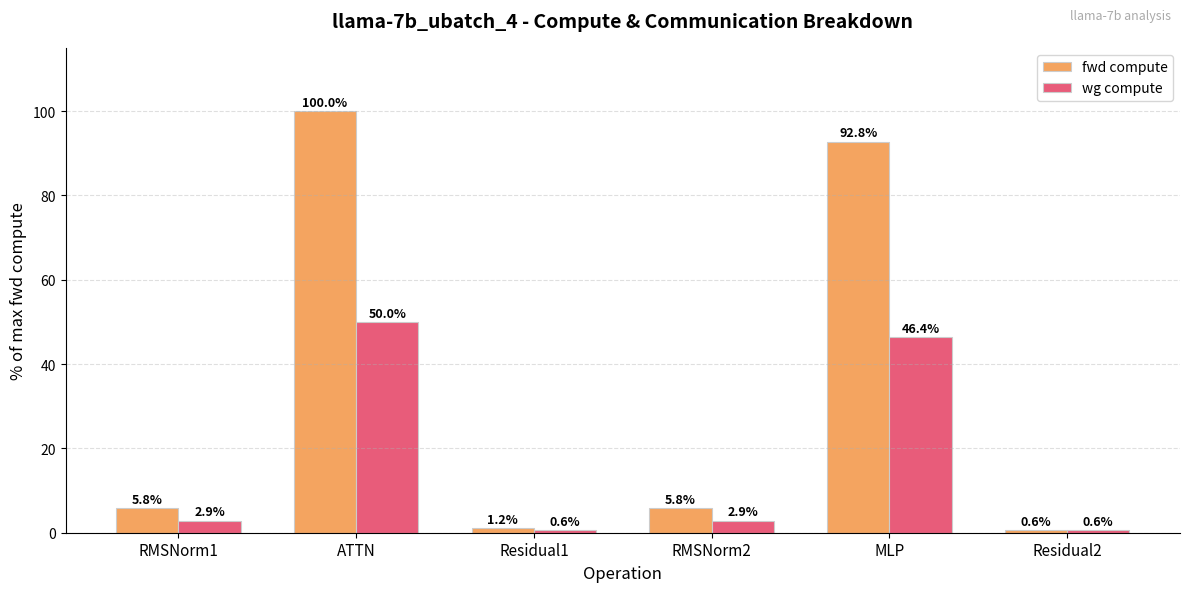

The value of wg compute at RMSNorm2 is 2.9. True or false?

True